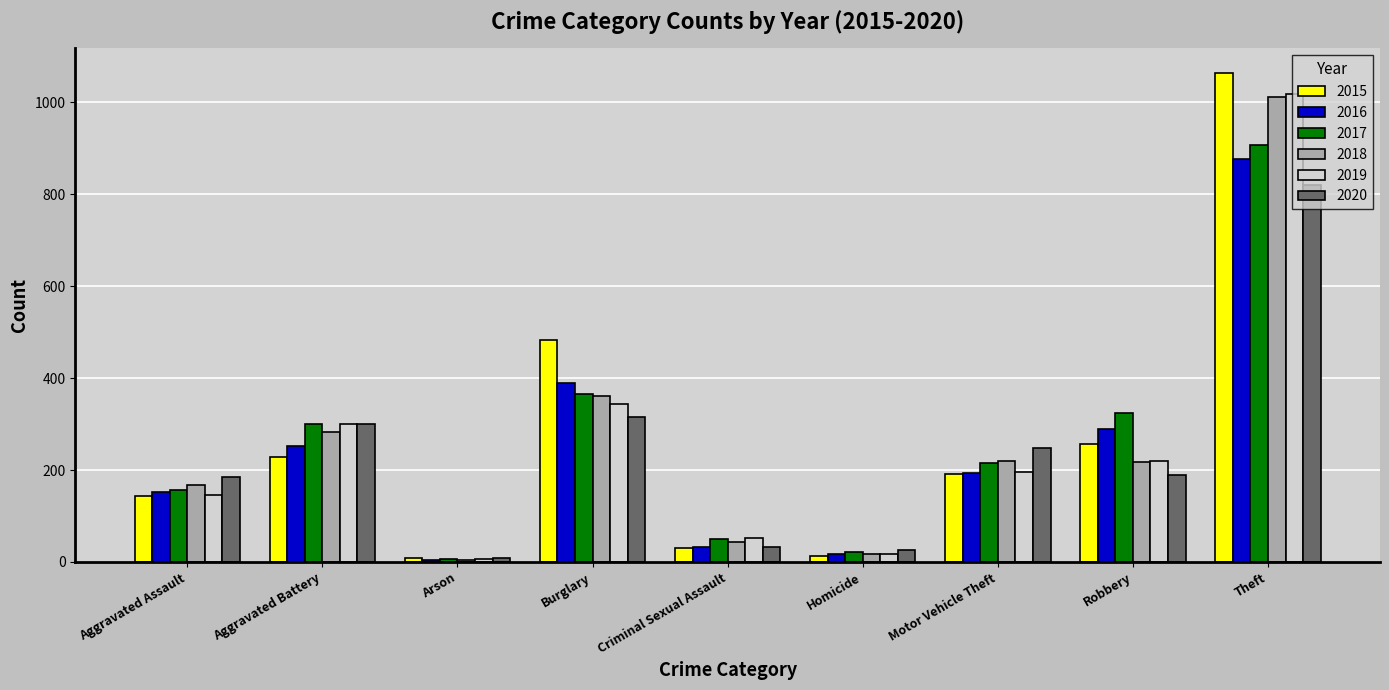

The value of 2019 at Aggravated Battery is 299. True or false?

True